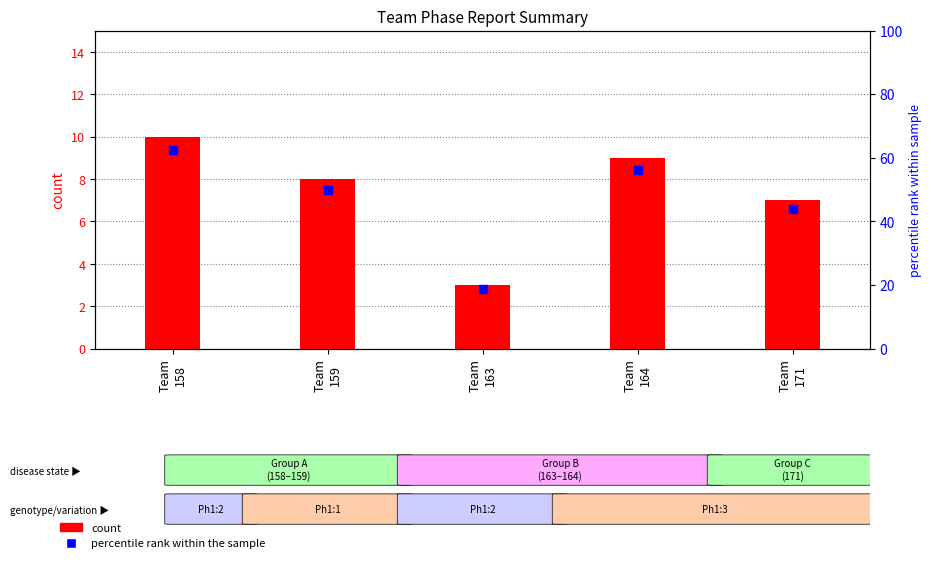

Which series has the widest spread of Y values?

percentile rank within the sample